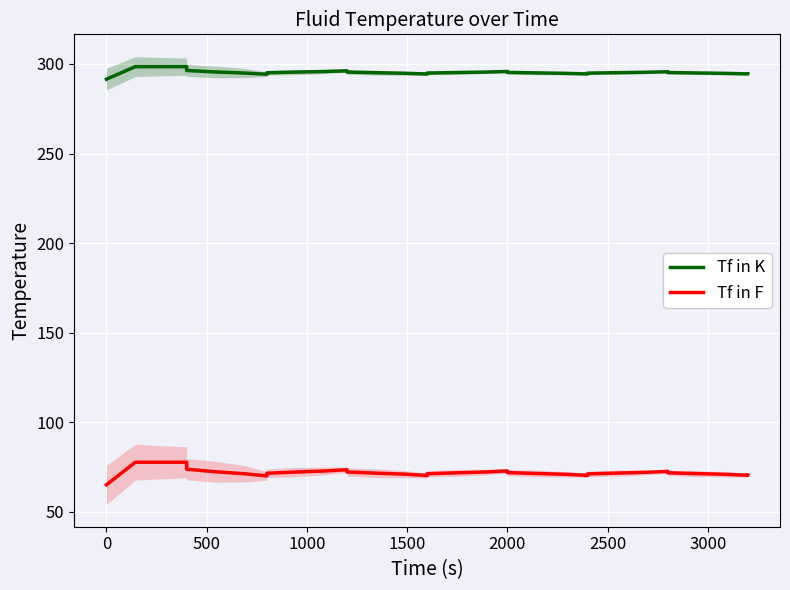

Reading left to right, transcribe all the data shown in this chart.

Tf in K: 291.5	298.5	298.5	298.5	298.2	296.3	295.5	294.9	294.3	294.4	295.1	295.5	295.8	296.2	296.1	295.5	295.1	294.8	294.4	294.4	294.9	295.2	295.5	295.8	295.7	295.3	295.0	294.8	294.4	294.5	294.9	295.1	295.4	295.7	295.6	295.2	295.0	294.8	294.4	294.5
Tf in F: 65.0	77.6	77.6	77.6	77.1	73.8	72.3	71.2	70.0	70.2	71.5	72.2	72.7	73.5	73.3	72.2	71.5	71.0	70.2	70.3	71.2	71.7	72.2	72.8	72.7	71.8	71.4	70.9	70.3	70.4	71.1	71.6	72.0	72.5	72.4	71.7	71.3	70.9	70.3	70.4